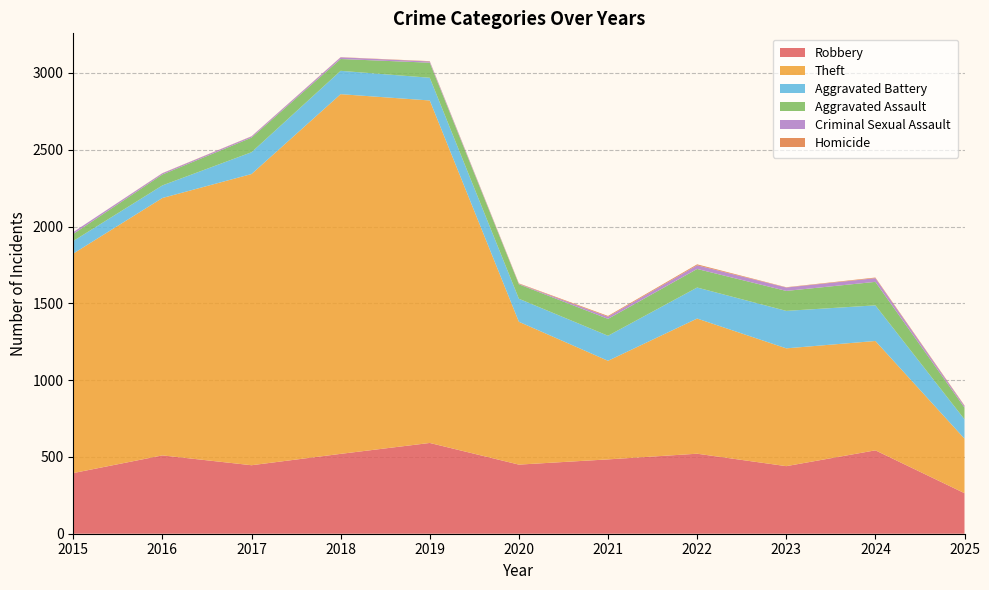

Reading left to right, what are all the values shown in this chart?

Robbery: 395	510	446	520	591	450	484	521	440	543	264
Theft: 1429	1676	1896	2342	2230	930	642	880	767	712	355
Aggravated Battery: 82	82	142	152	148	150	163	202	244	232	126
Aggravated Assault: 46	71	95	77	98	94	110	121	130	153	76
Criminal Sexual Assault: 12	8	8	11	8	3	14	24	22	24	11
Homicide: 0	1	1	1	2	3	5	6	2	4	3